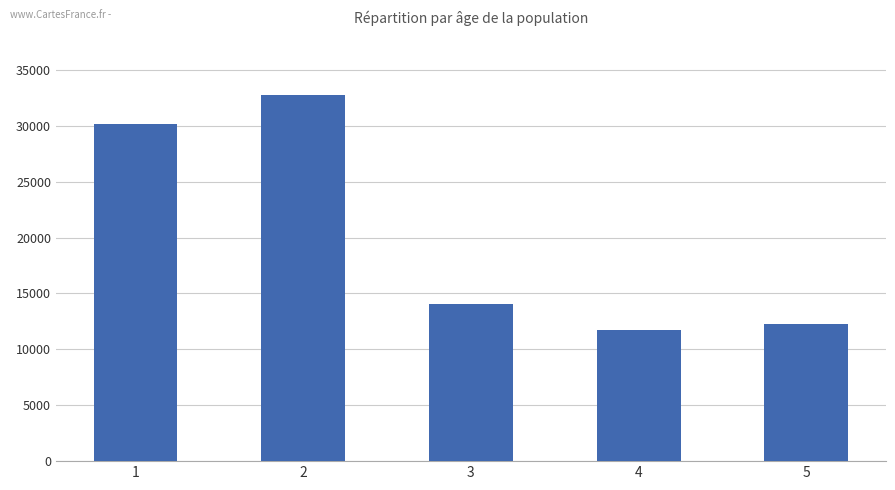

What is the value of the 1st bar from the left?

30207